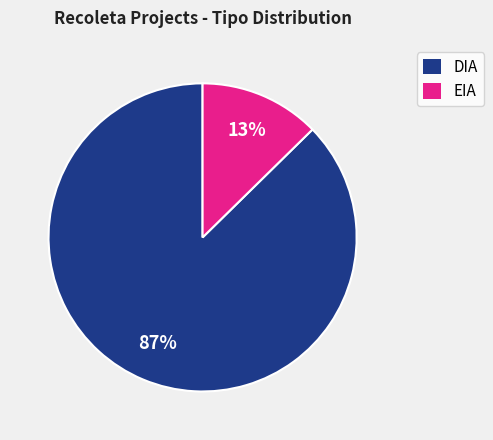

How many segments does this pie chart have?

2